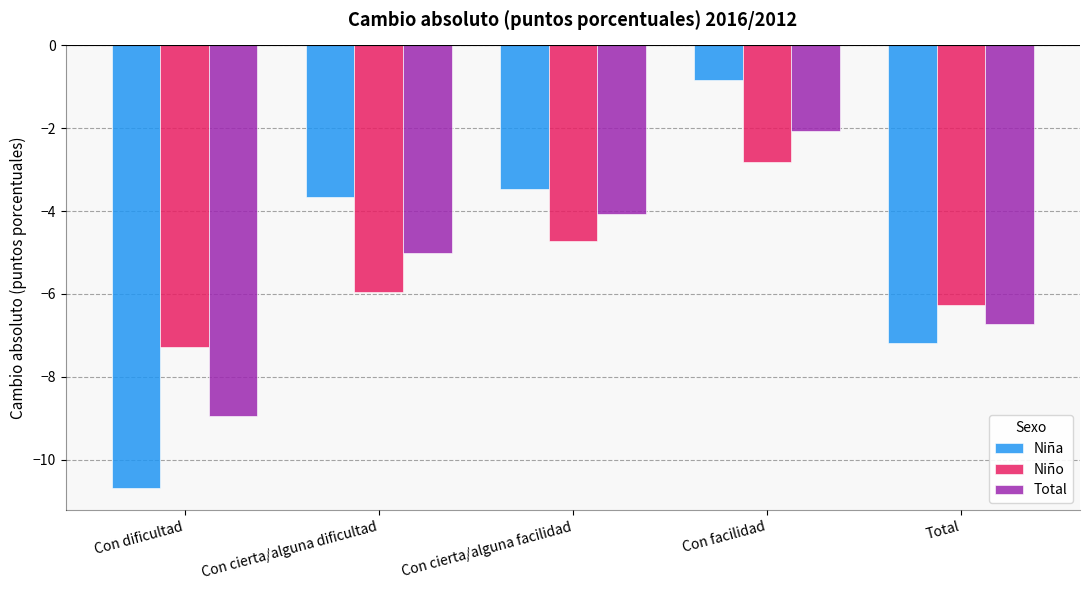

How many series are shown in this chart?

3